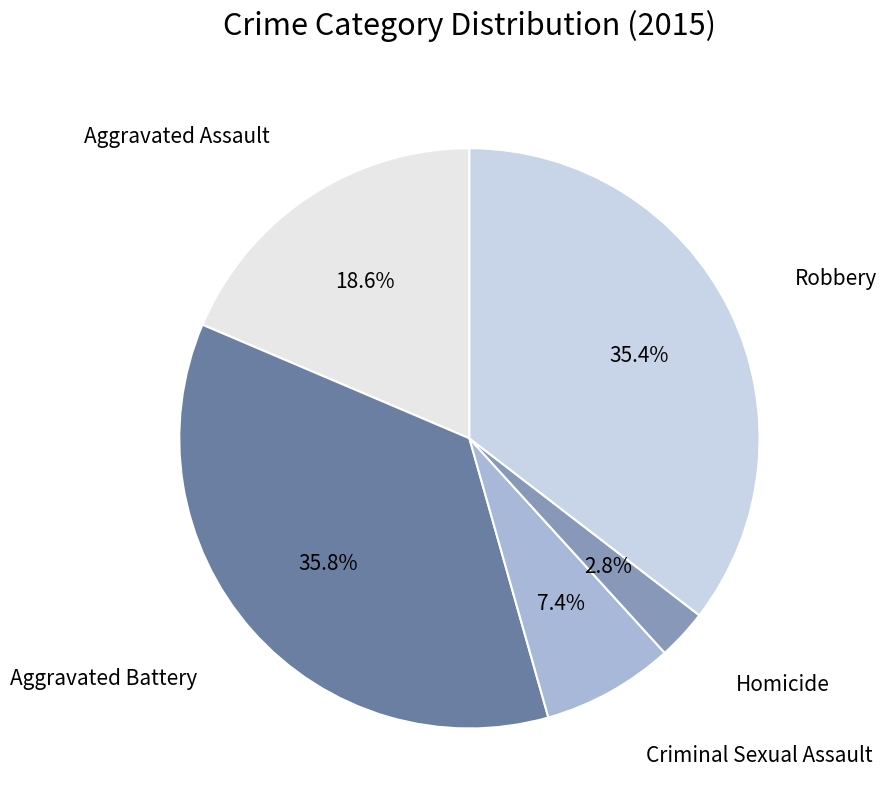

How many slices are in this pie chart?

5